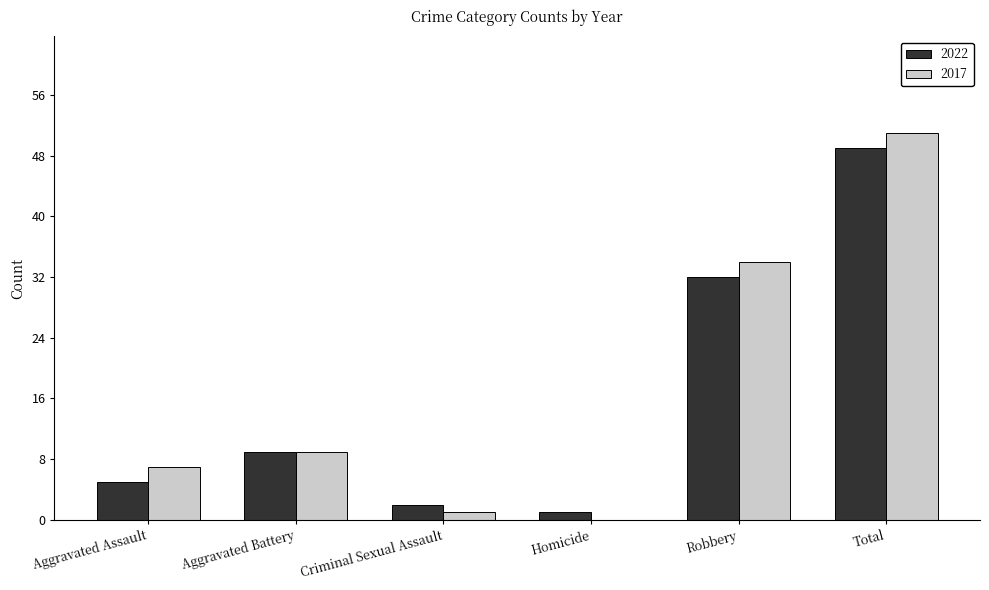

Reading right to left, transcribe all the data shown in this chart.

2022: Total=49	Robbery=32	Homicide=1	Criminal Sexual Assault=2	Aggravated Battery=9	Aggravated Assault=5
2017: Total=51	Robbery=34	Homicide=0	Criminal Sexual Assault=1	Aggravated Battery=9	Aggravated Assault=7